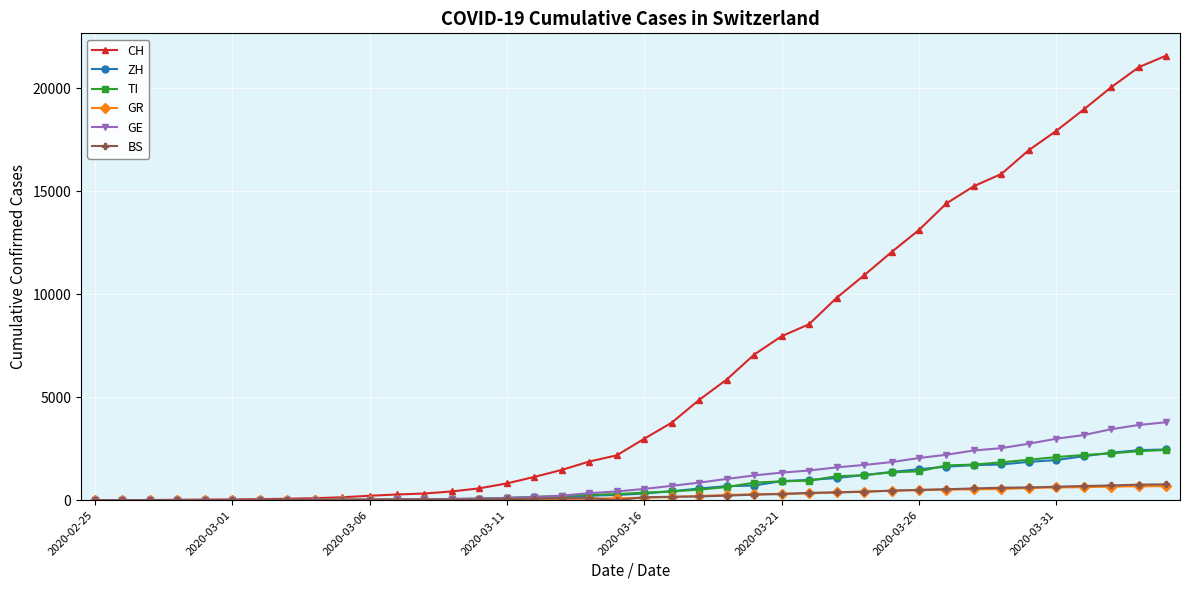

What is the maximum value shown in the chart?

21583